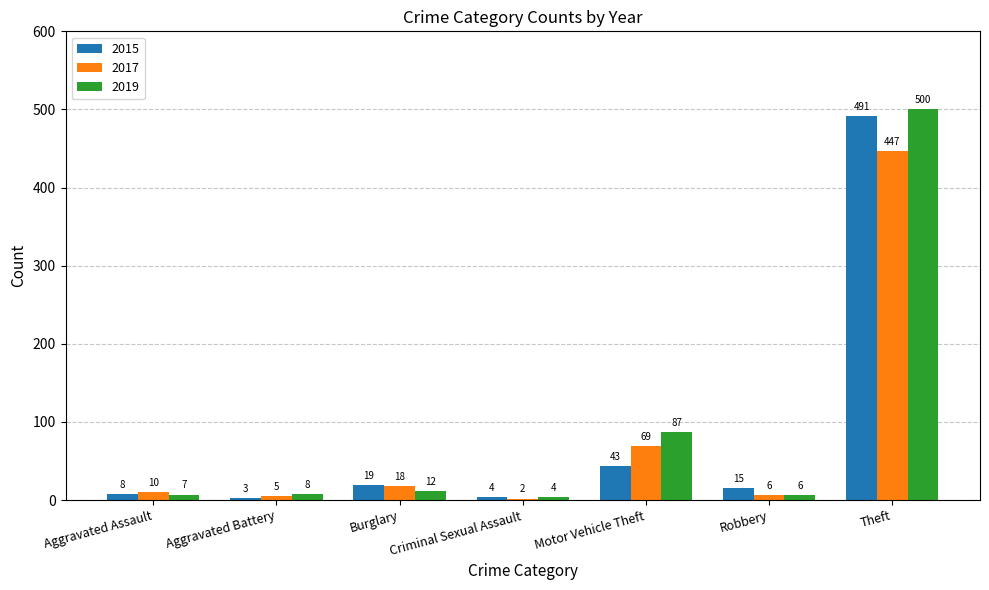

What is the highest value of the 2017 series?

447